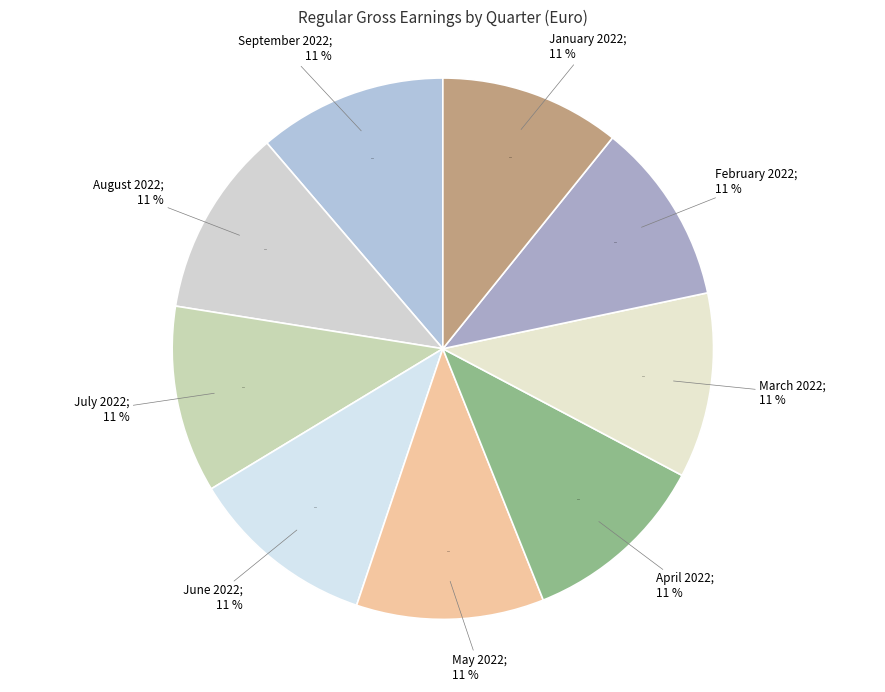

What is the smallest slice in the pie chart?

January 2022